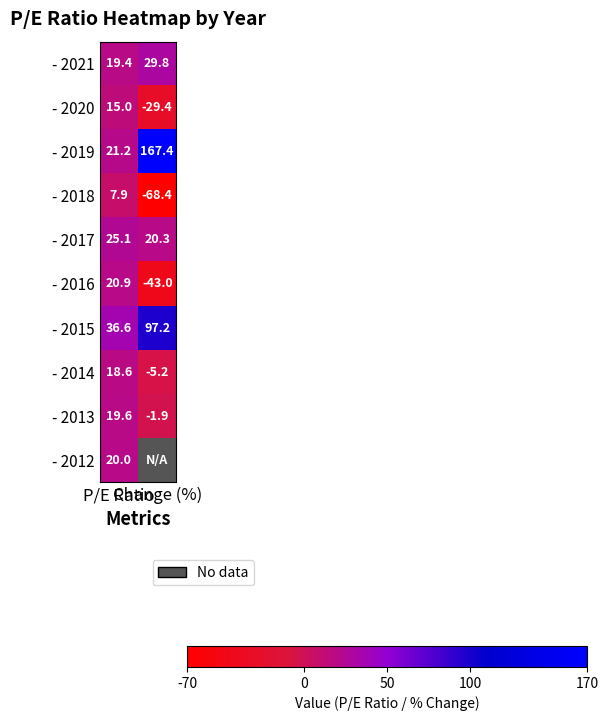

What is the minimum value for - 2017?

20.3